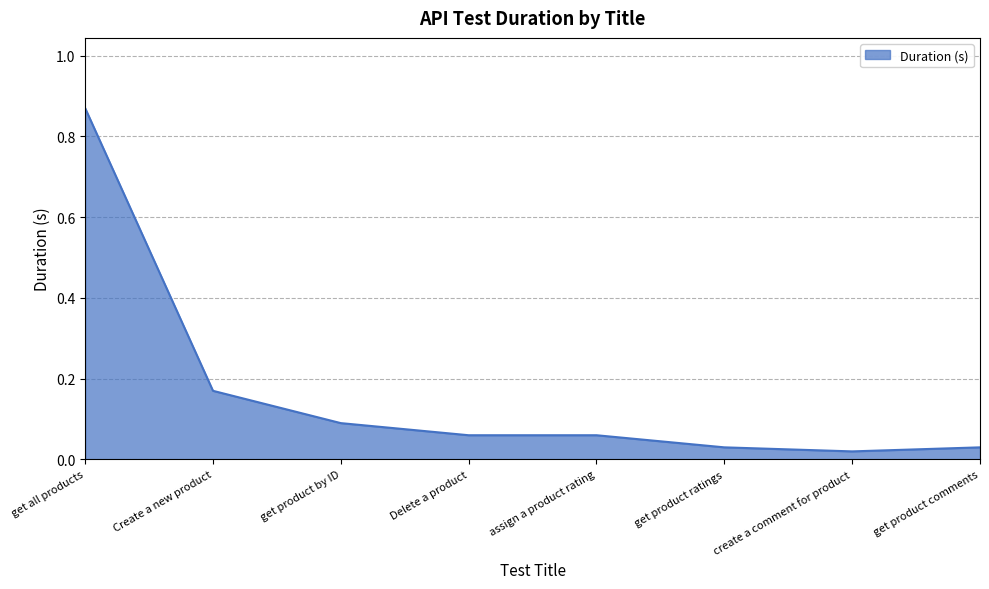

At which label is the value closest to 0?

create a comment for product